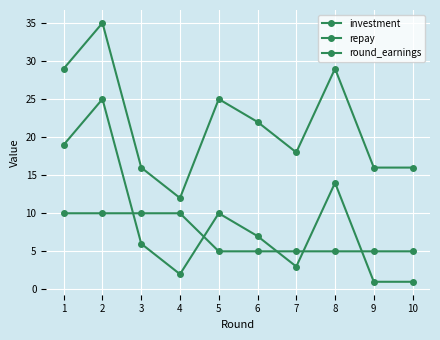

Reading left to right, transcribe all the data shown in this chart.

investment: 10	10	10	10	5	5	5	5	5	5
repay: 19	25	6	2	10	7	3	14	1	1
round_earnings: 29	35	16	12	25	22	18	29	16	16